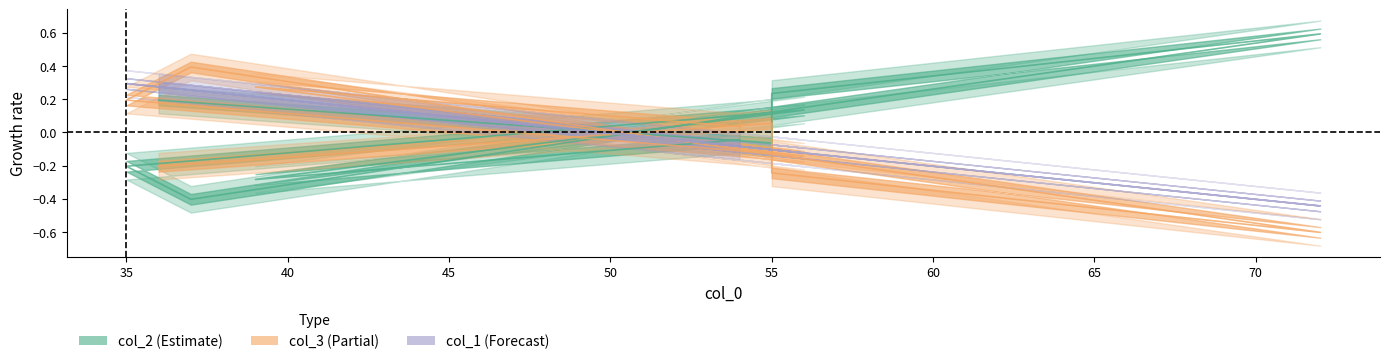

Reading left to right, extract all data points from this chart.

col_2: 0.2	-0.1	0.2	0.6	0.1	-0.4	-0.2	0.1	-0.3	-0.0
col_3: -0.2	0.1	-0.2	-0.6	-0.1	0.4	0.2	-0.1	0.3	0.0
col_1: 0.3	-0.1	-0.1	-0.4	-0.1	0.3	0.3	-0.1	0.2	-0.1